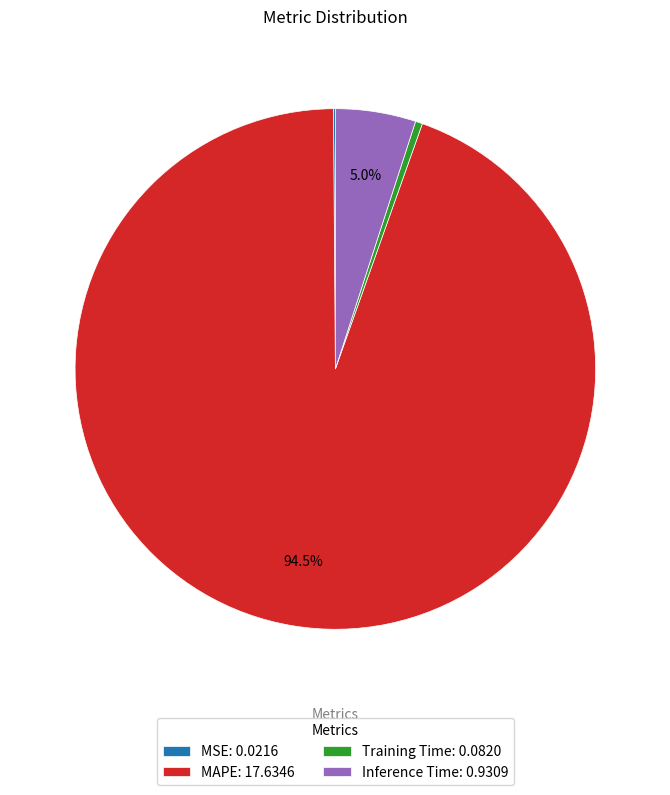

Is the sum of MAPE: 17.6346 and Inference Time: 0.9309 greater than half?

Yes